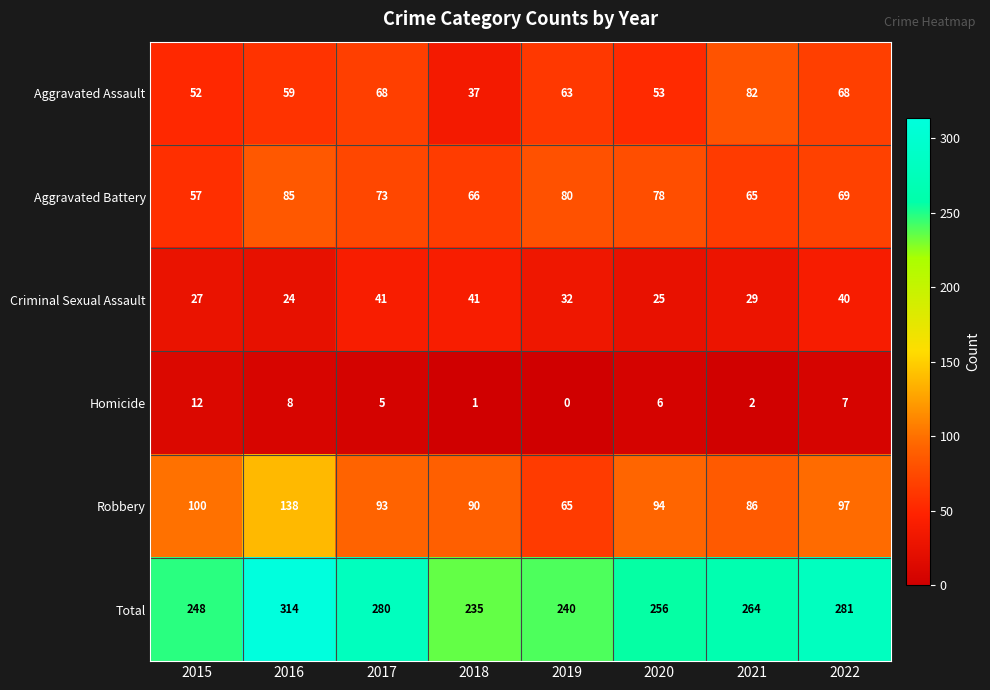

The Robbery series shows 16 at 2019. True or false?

False